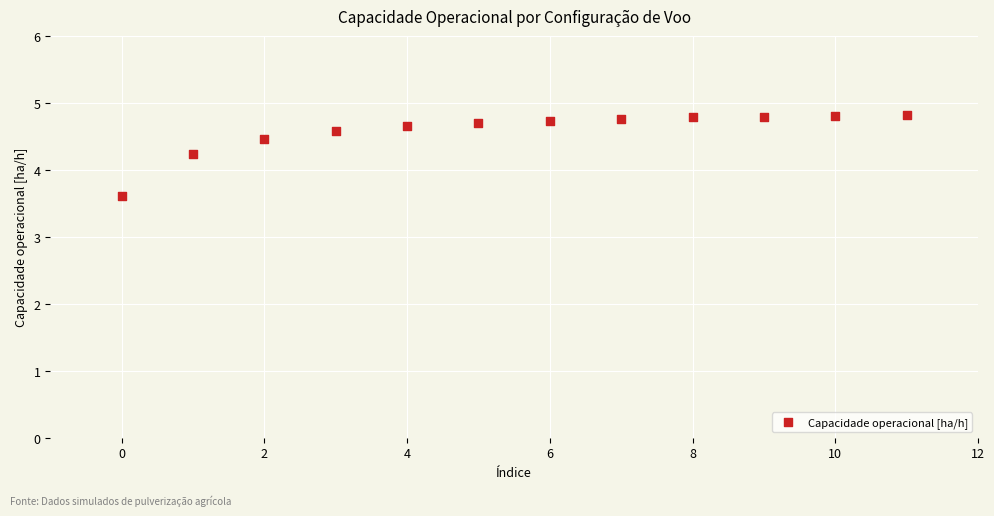

What Y value in the scatter plot is closest to 4?

4.2